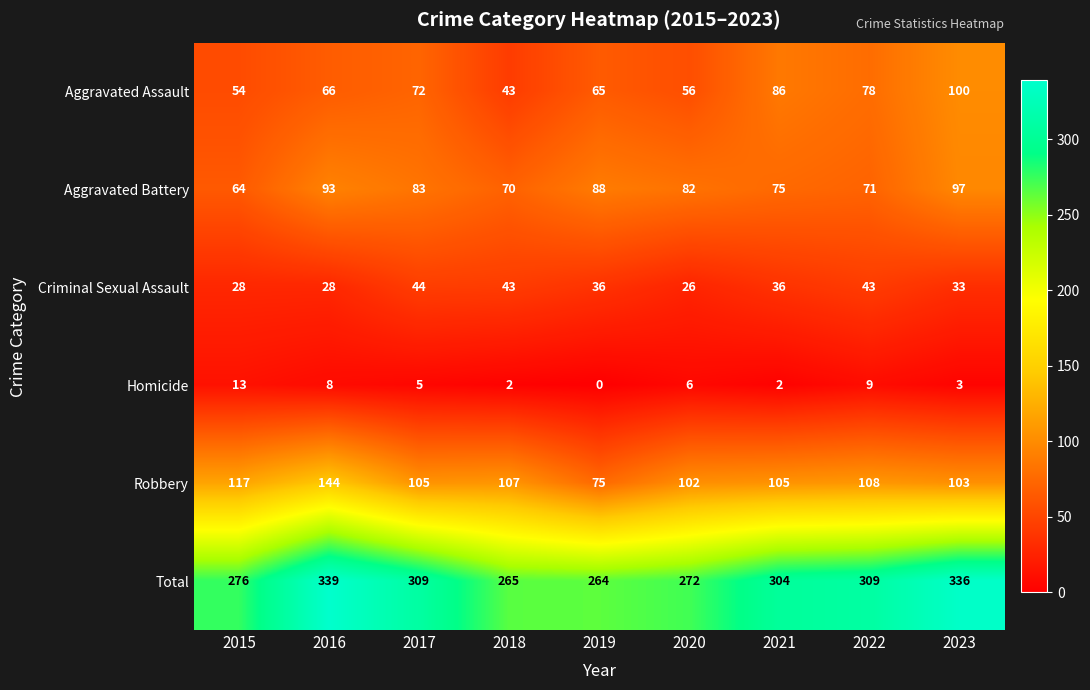

At how many categories does at least one series exceed 220?

9